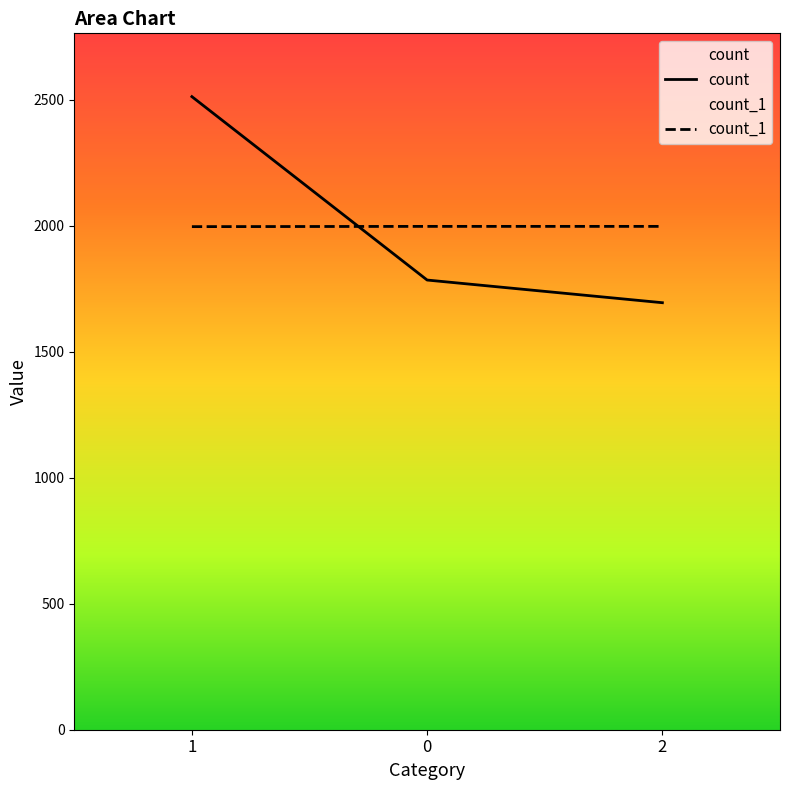

Between 0 and 2, which series saw the biggest shift?

count